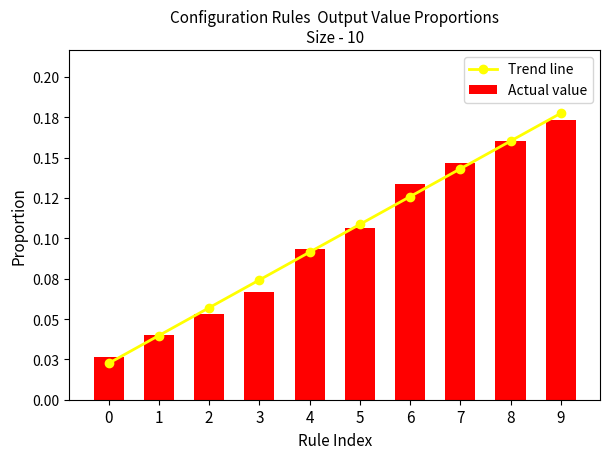

Which series changed the most between 0 and 5?

Trend line